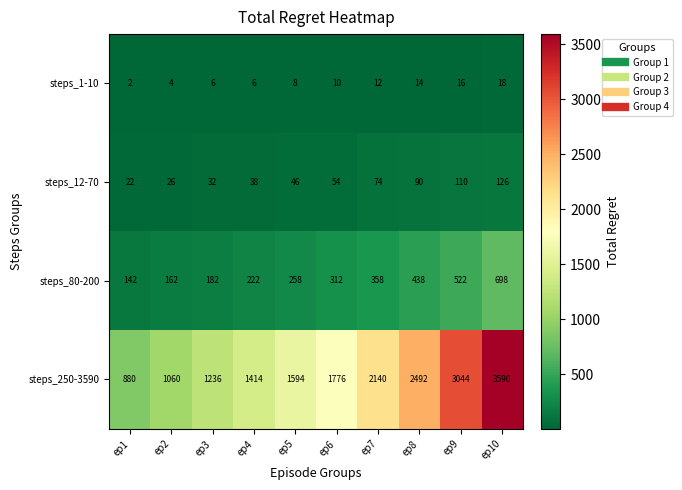

What is the difference between the second highest and second lowest values in the steps_80-200 series?

360